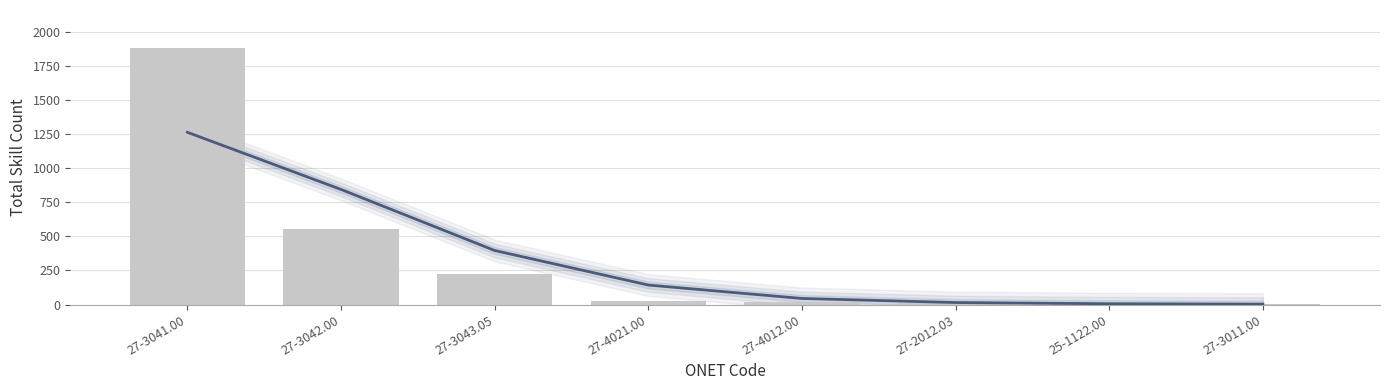

Between 27-3041.00 and 27-4012.00, which series saw the biggest shift?

Total Count